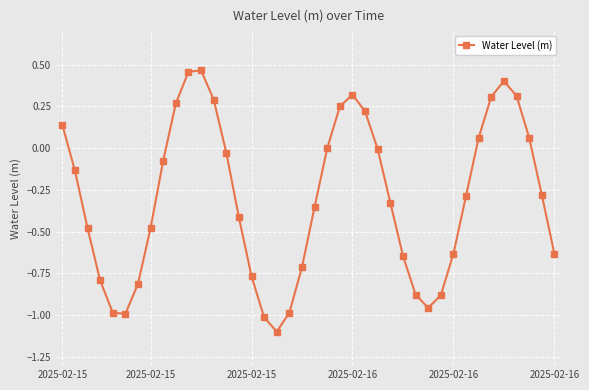

What is the difference between the maximum and second lowest values?

1.5